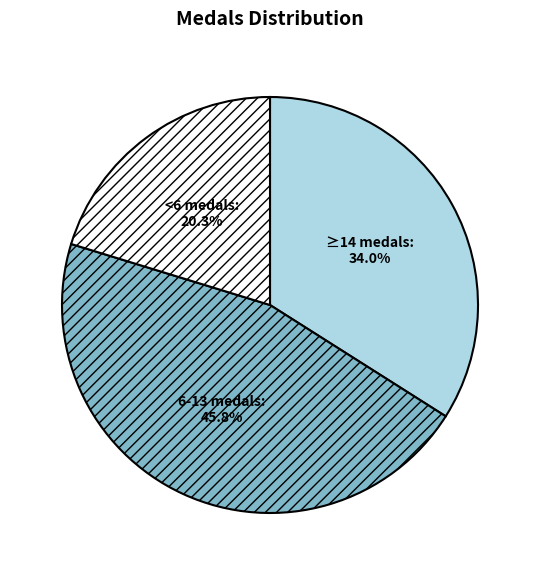

Is there any slice that represents more than half of the pie?

No